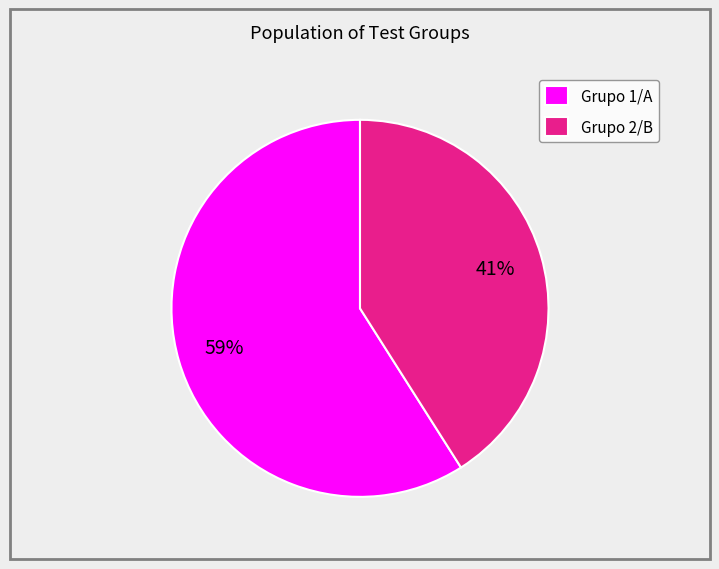

Do Grupo 1/A and Grupo 2/B together represent more than half of the pie?

Yes